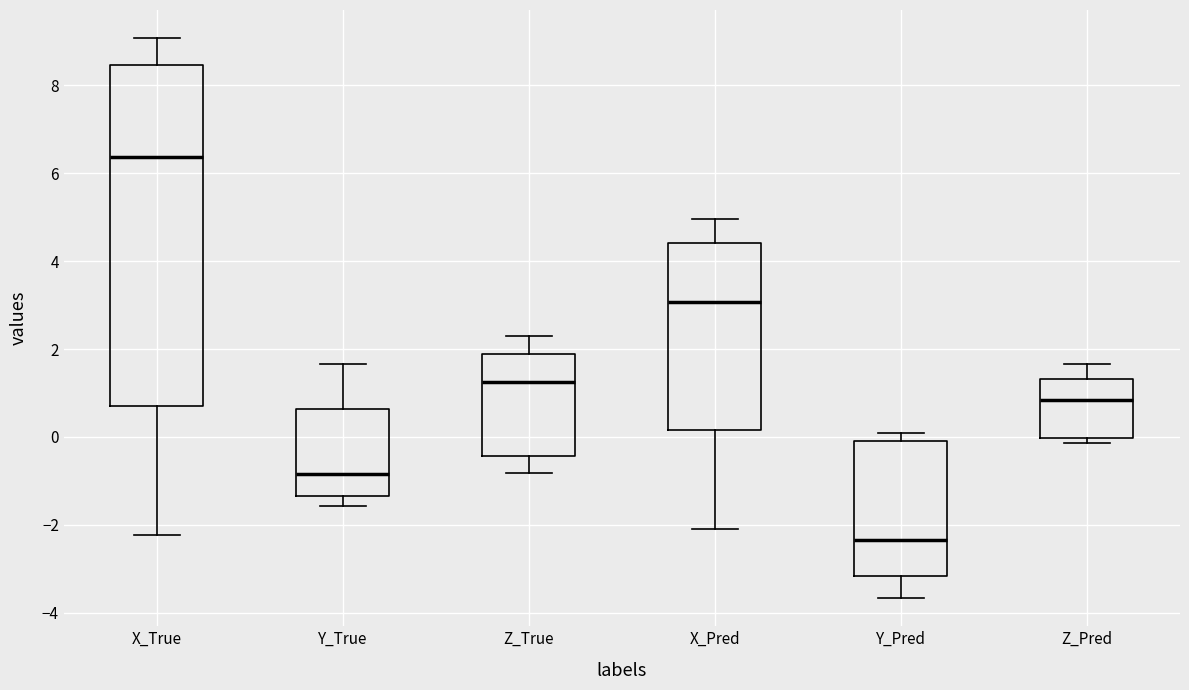

Reading left to right, transcribe this box plot: for each box, give where its median line is, the range the box spans, and where its two whiskers end, as read against the y-axis. The values are not printed on the chart, so give them approximately, as read against the axis.

X_True: median 6.4, box 0.8 to 8.4, whiskers -2.2 to 9.0
Y_True: median -0.8, box -1.4 to 0.6, whiskers -1.6 to 1.6
Z_True: median 1.2, box -0.4 to 1.8, whiskers -0.8 to 2.2
X_Pred: median 3.0, box 0.2 to 4.4, whiskers -2.2 to 5.0
Y_Pred: median -2.4, box -3.2 to 0.0, whiskers -3.6 to 0.0 (just above the box's upper edge)
Z_Pred: median 0.8, box 0.0 to 1.4, whiskers -0.2 to 1.6